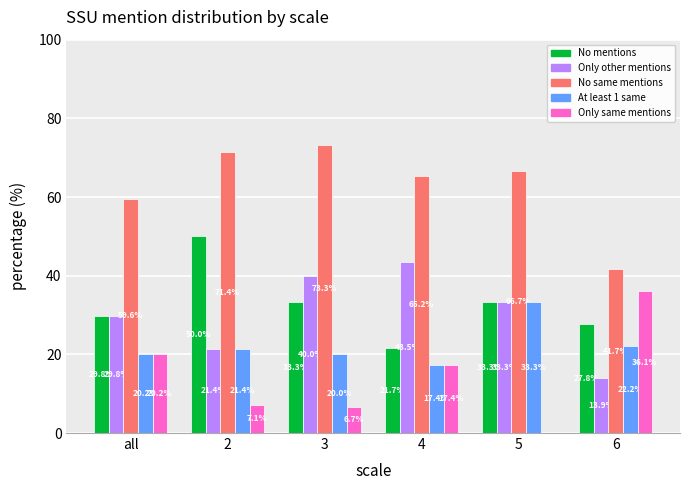

At which category is the sum across all series the highest?

3